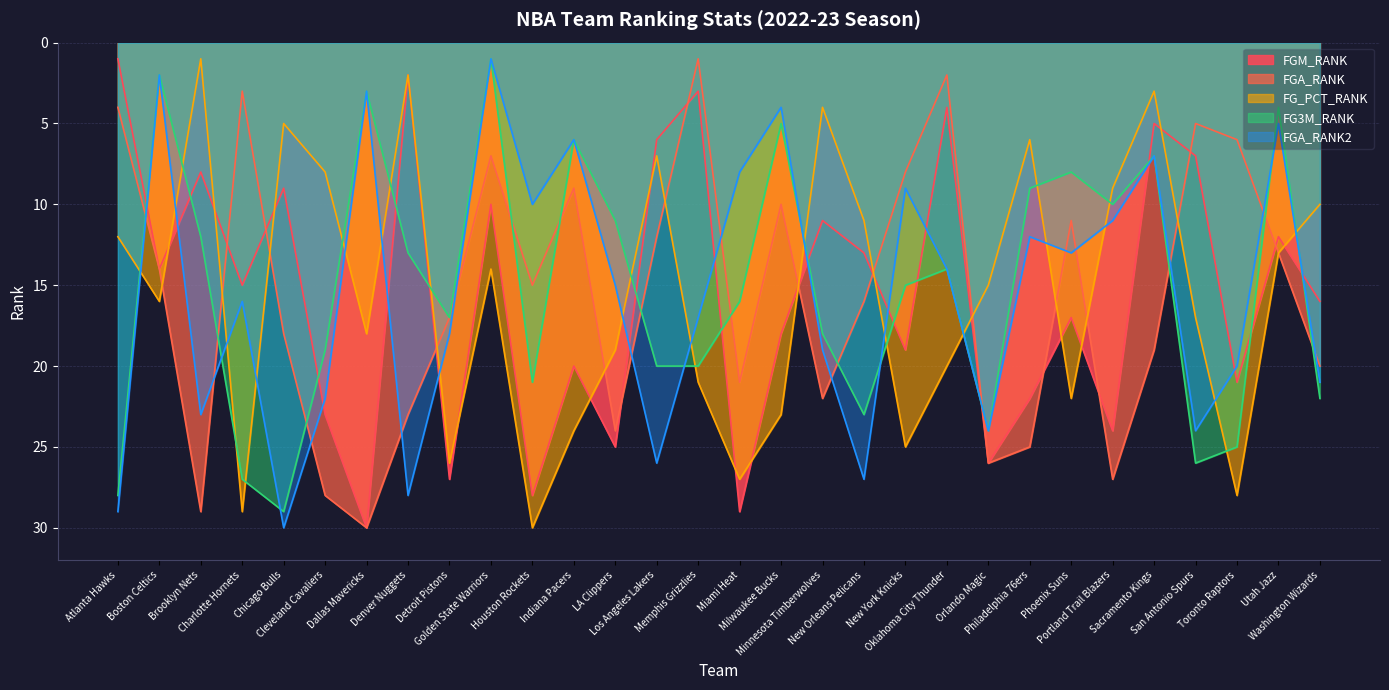

List the labels in order of FG3M_RANK value, smallest first.

Golden State Warriors, Boston Celtics, Dallas Mavericks, Utah Jazz, Milwaukee Bucks, Indiana Pacers, Sacramento Kings, Phoenix Suns, Philadelphia 76ers, Portland Trail Blazers, LA Clippers, Brooklyn Nets, Denver Nuggets, Oklahoma City Thunder, New York Knicks, Miami Heat, Detroit Pistons, Minnesota Timberwolves, Cleveland Cavaliers, Los Angeles Lakers, Memphis Grizzlies, Houston Rockets, Washington Wizards, New Orleans Pelicans, Orlando Magic, Toronto Raptors, San Antonio Spurs, Charlotte Hornets, Atlanta Hawks, Chicago Bulls